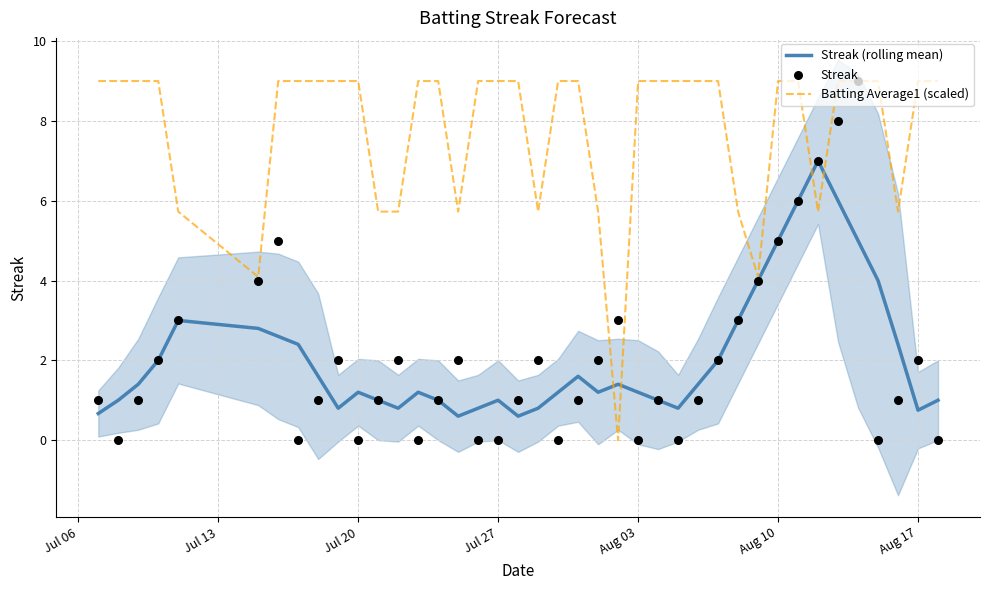

What is the lowest value of the Streak (rolling mean) series?

0.6